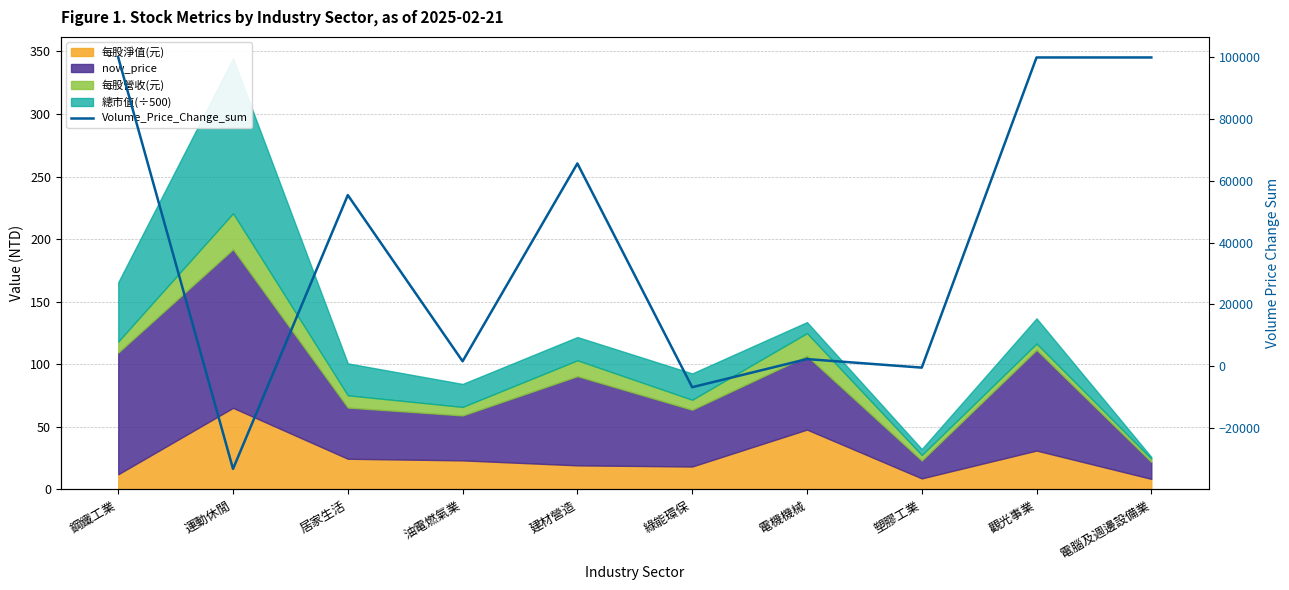

What is the sum of all values?

384231.5